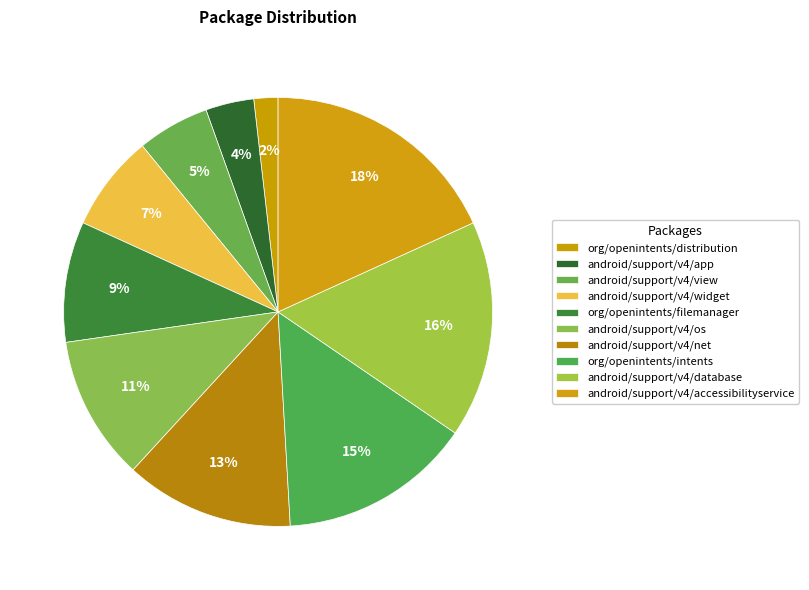

What is the smallest slice in the pie chart?

org/openintents/distribution